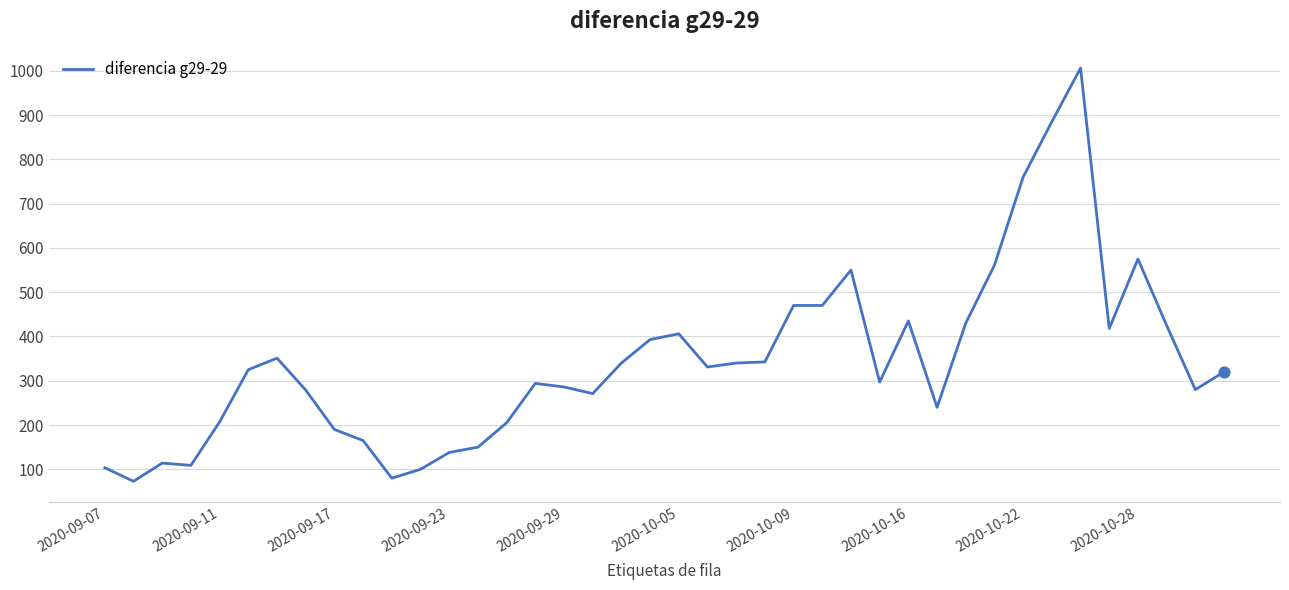

What is the difference between the maximum and minimum values?

933.0